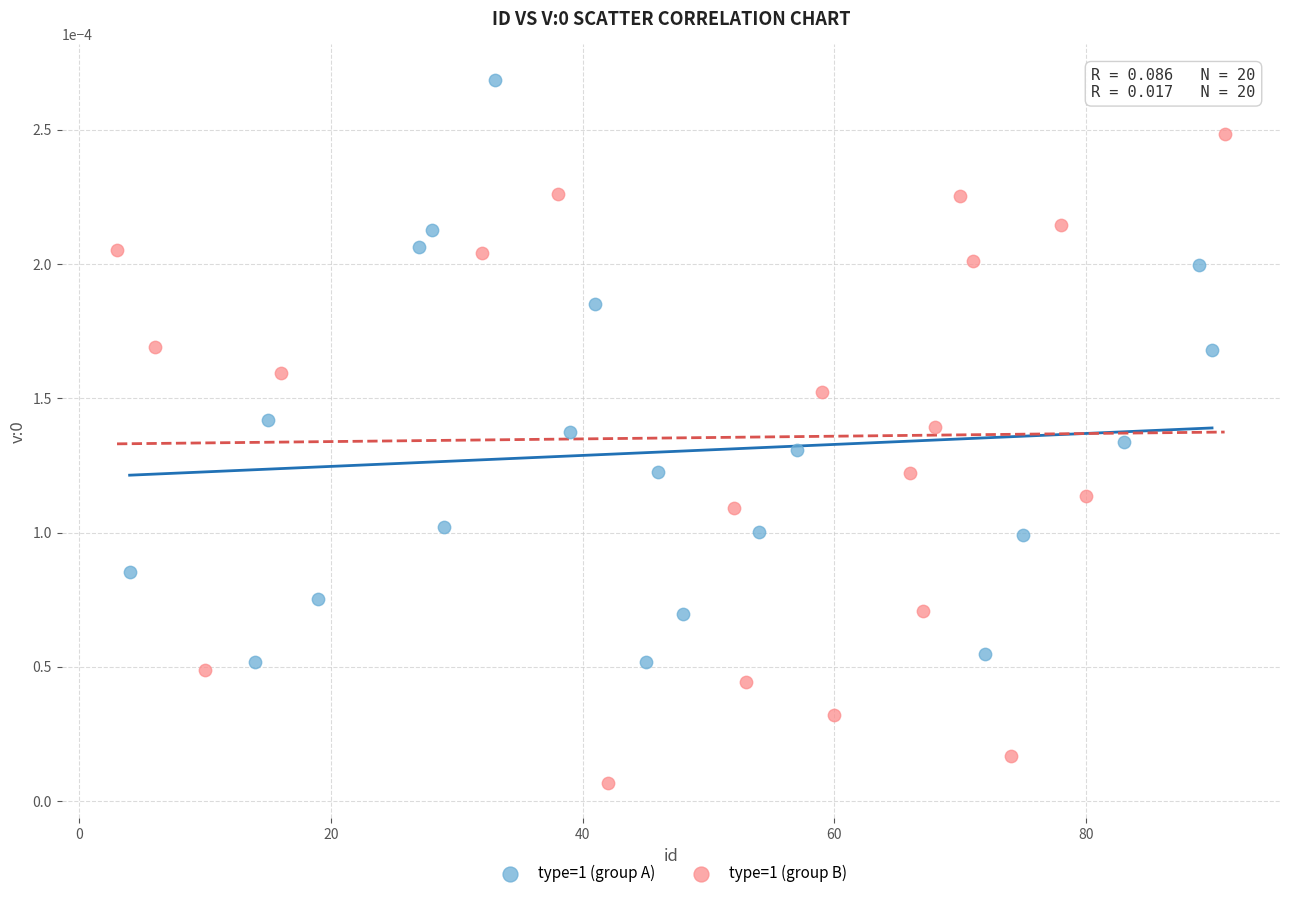

Which series has the largest Y range (max minus min)?

type=1 (group B)